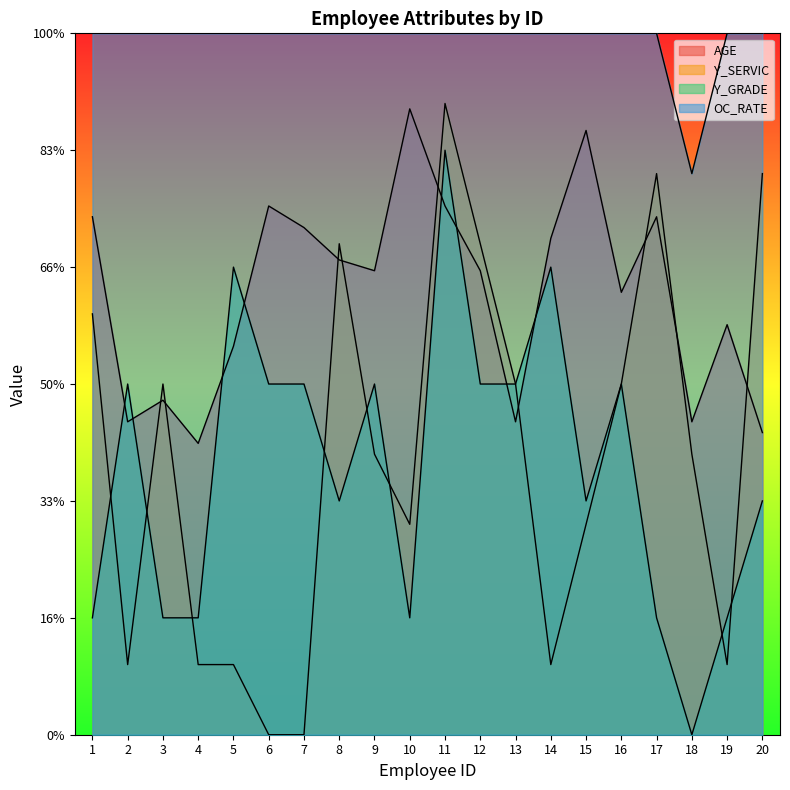

How many lines are shown in the chart?

4